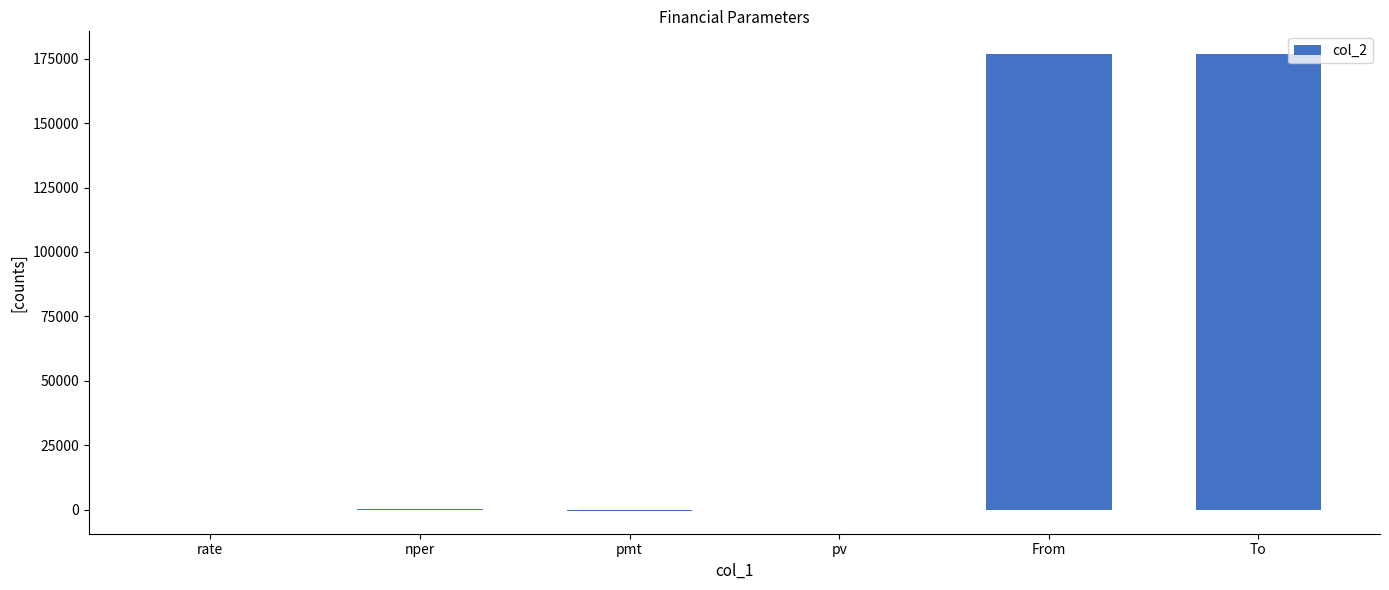

What is the greatest value displayed?

176791.9